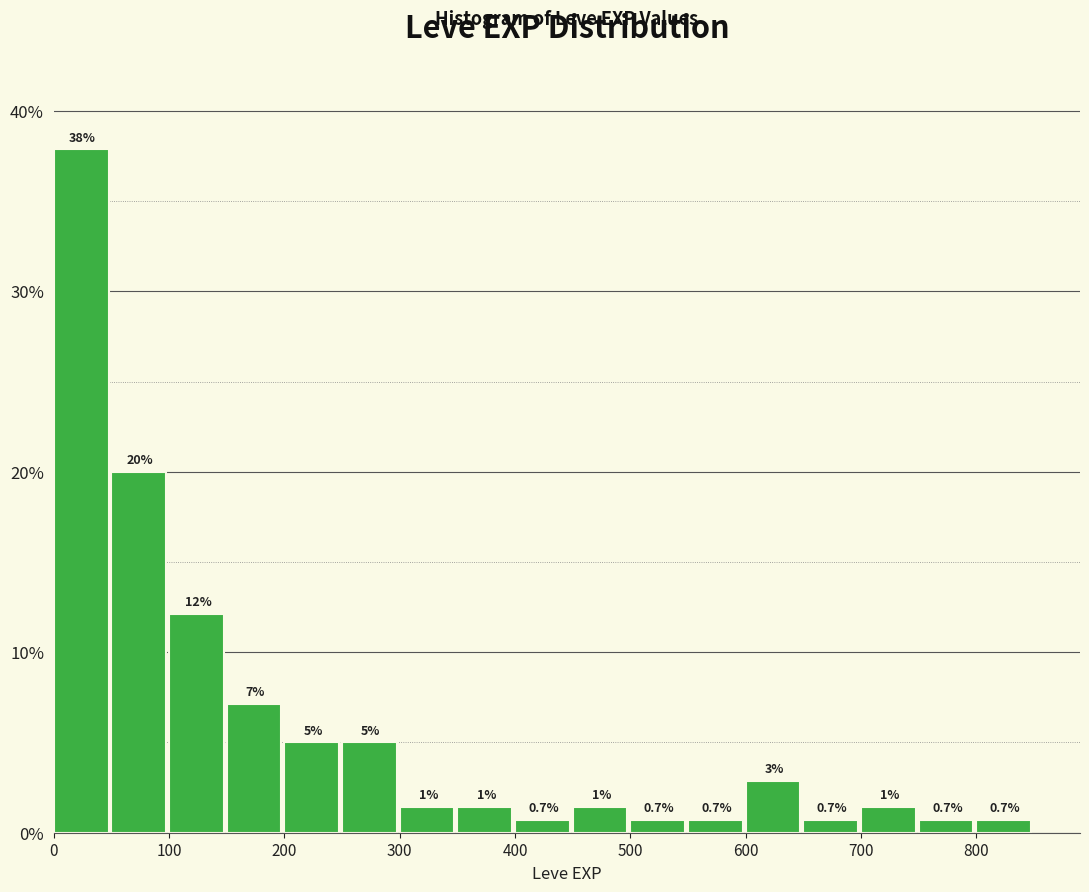

Over which range of the x-axis is the bar tallest?

0 to 50